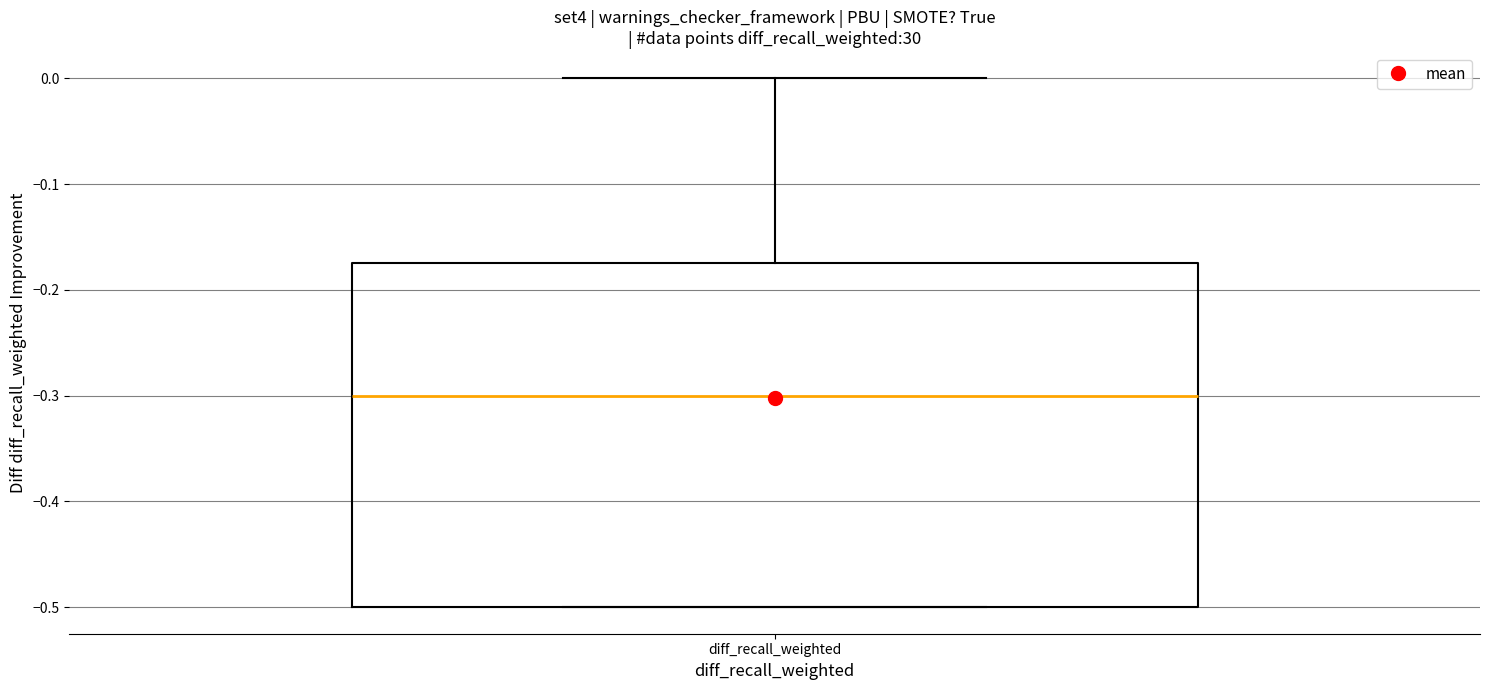

Read this box plot against the y-axis: the position of the median line, the range covered by the box, and the ends of both whiskers. The values are not printed on the chart, so give them approximately, as read against the axis.

median -0.30, box -0.50 to -0.17, whiskers -0.50 to 0.00